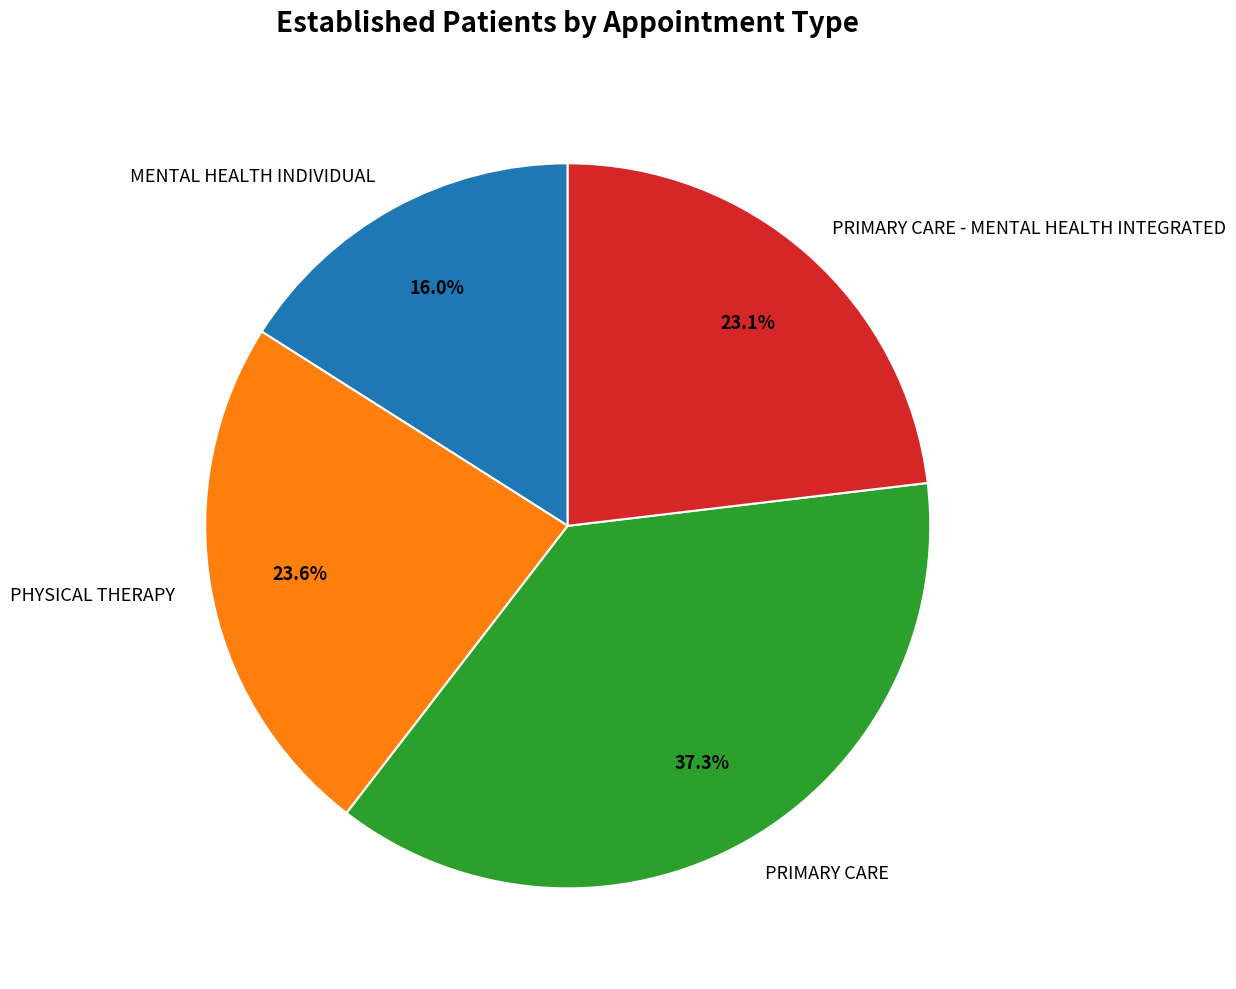

How many segments does this pie chart have?

4